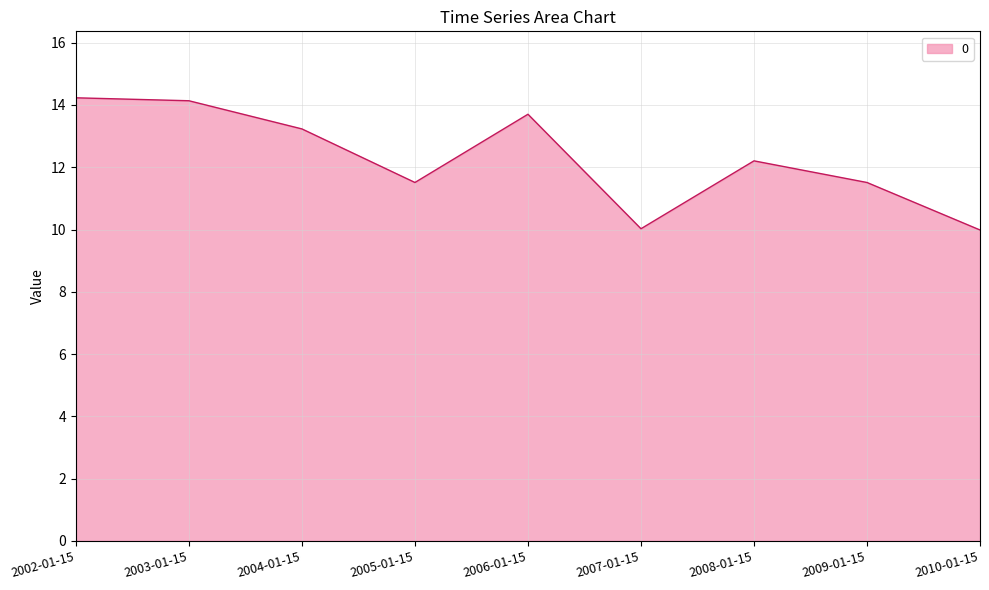

Approximately how many times larger is the value at 2002-01-15 compared to 2007-01-15?

1.4